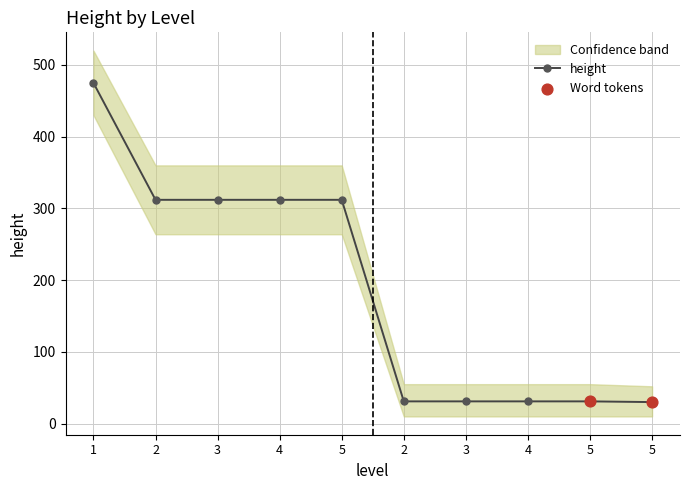

Between 5 and 5, which is larger?

5